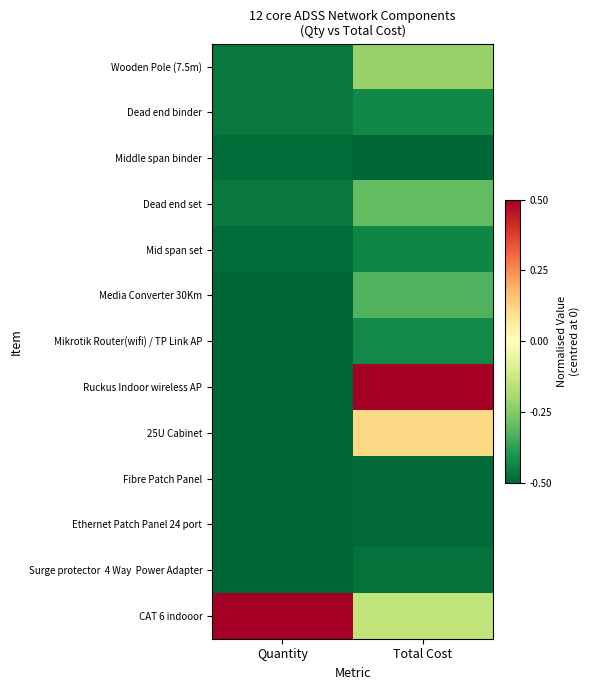

What is the minimum value shown in the chart?

-0.5